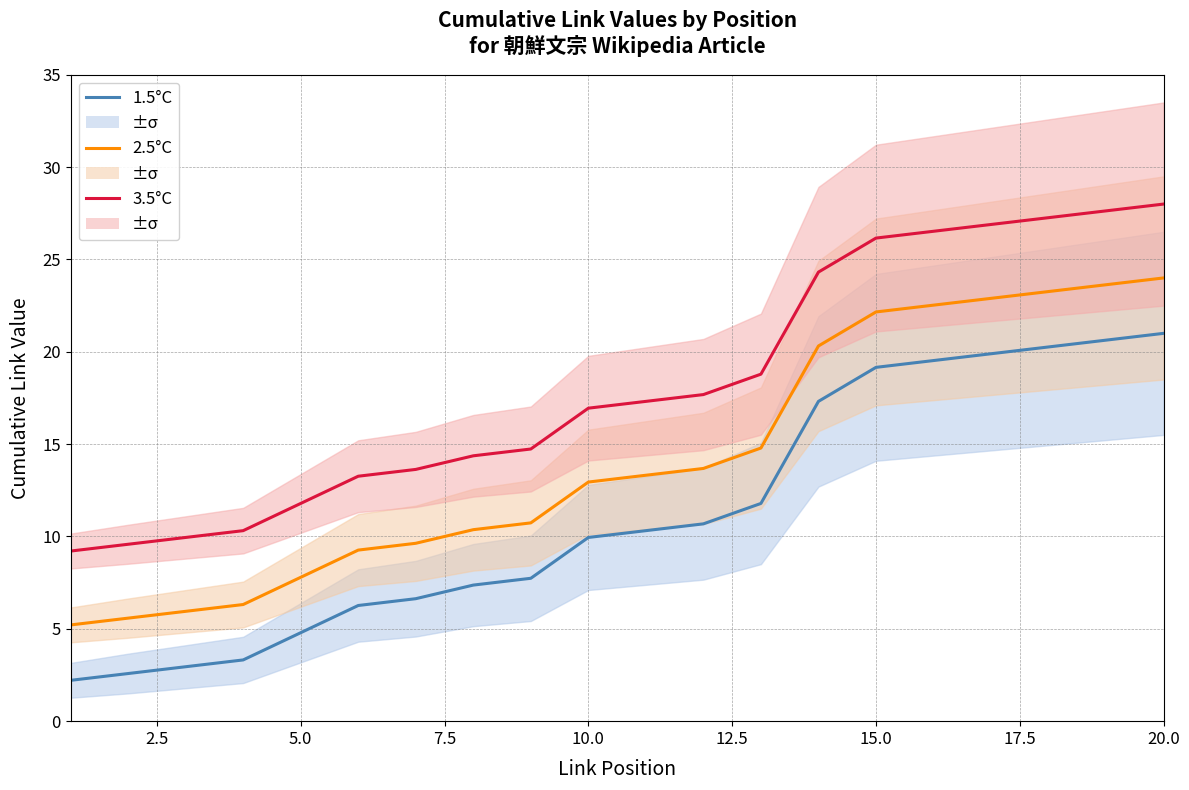

Which series has the largest total across all categories?

3.5°C